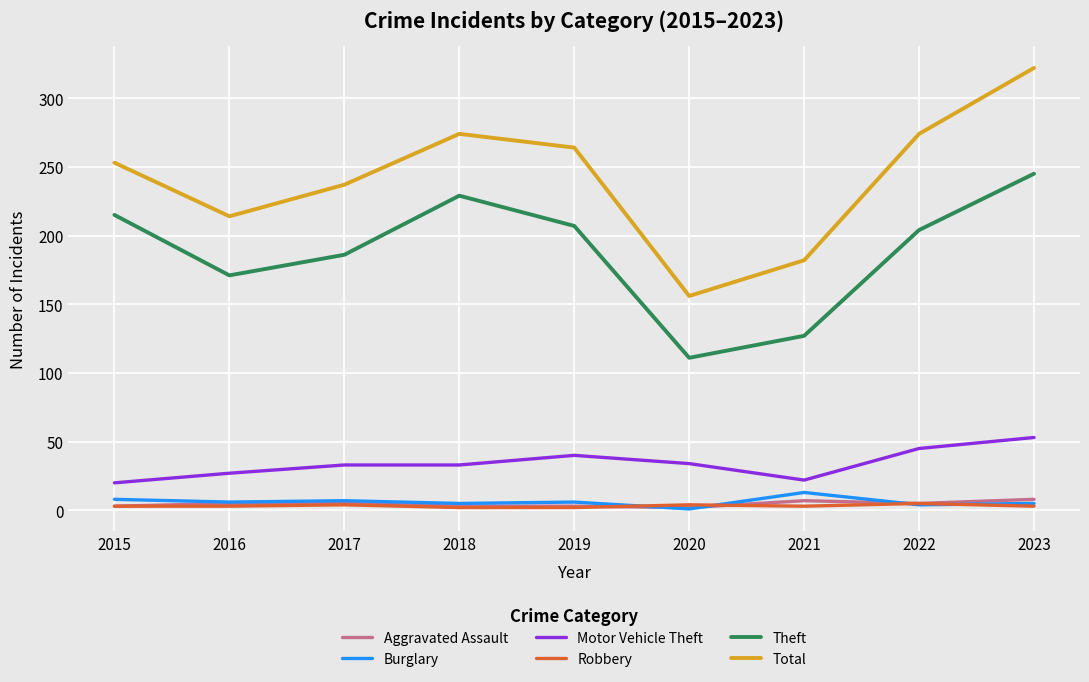

How many lines are shown in the chart?

6